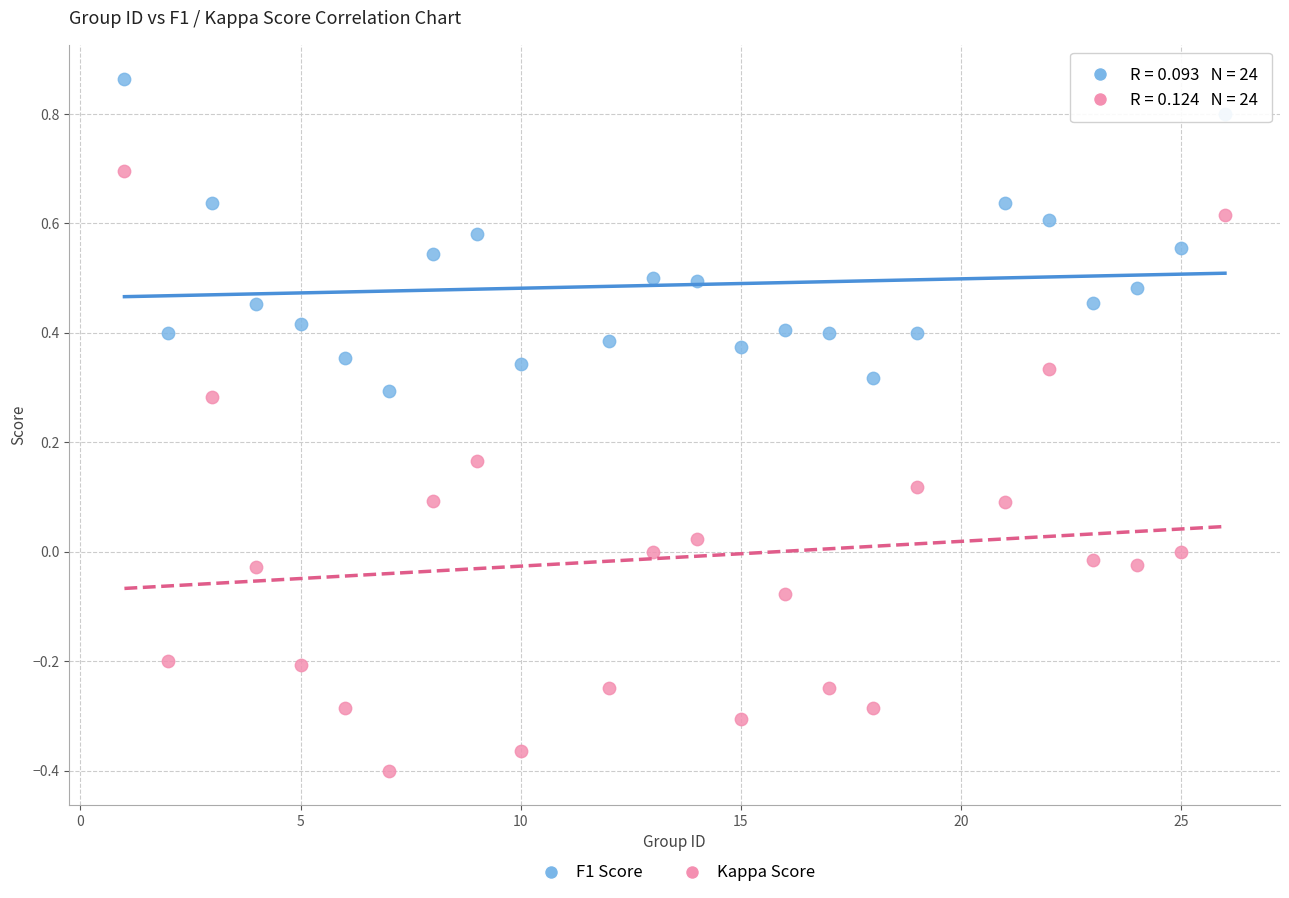

Which series has the largest Y range (max minus min)?

Kappa Score